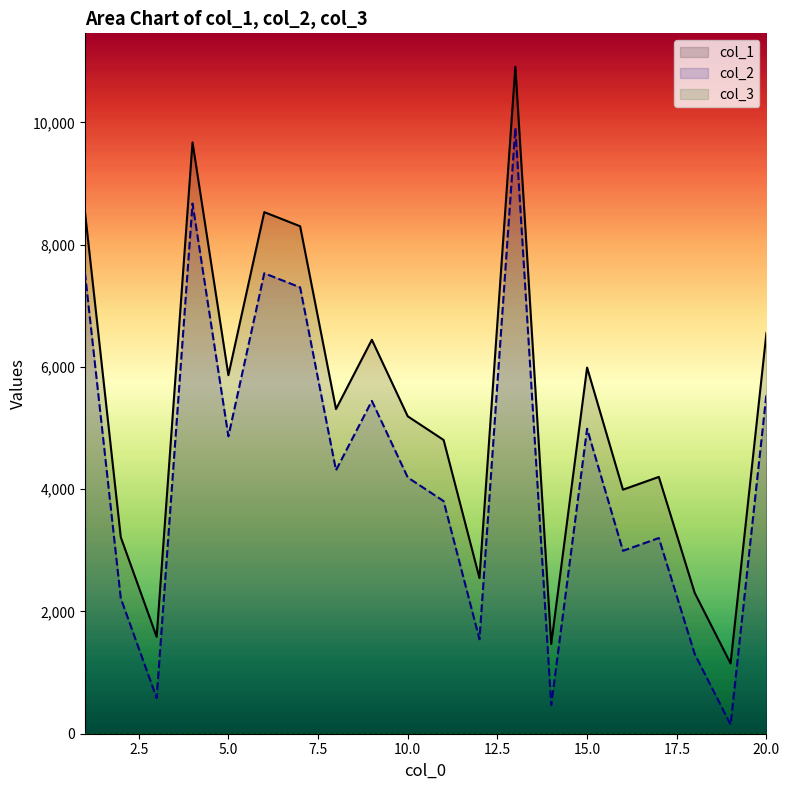

True or false: col_3 and col_1 cross at least once.

False